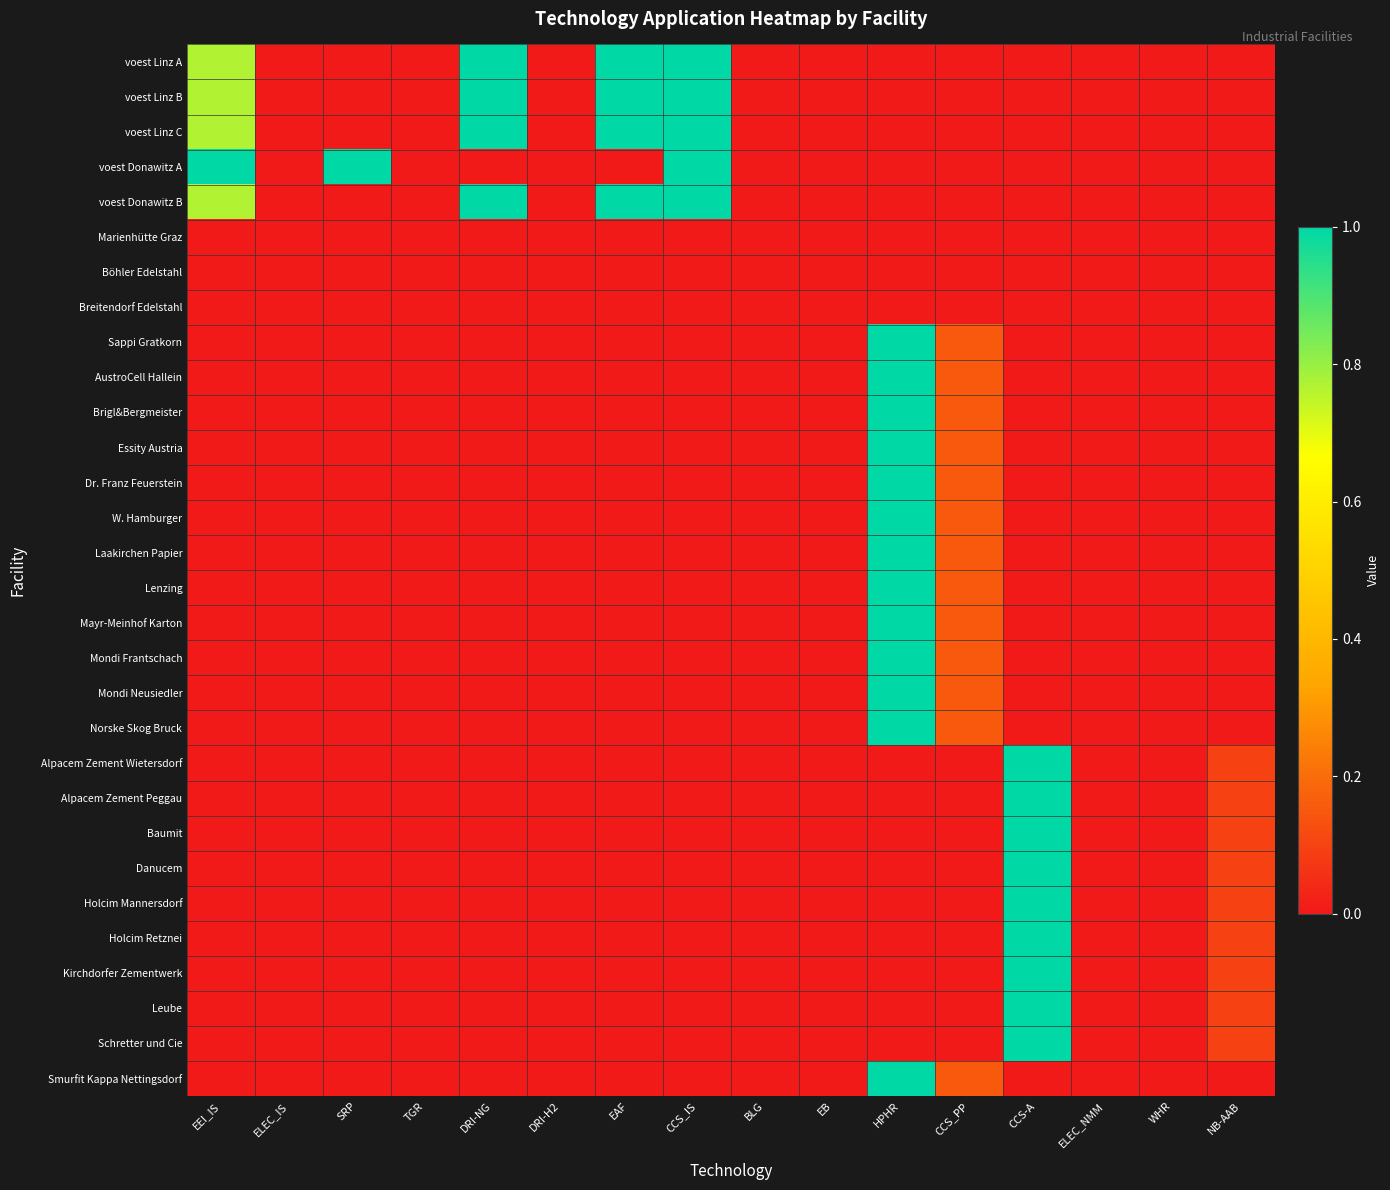

Reading right to left, list all the values displayed in this chart.

voest Linz A: NB-AAB=0.0	WHR=0.0	ELEC_NMM=0.0	CCS-A=0.0	CCS_PP=0.0	HPHR=0.0	EB=0.0	BLG=0.0	CCS_IS=1.0	EAF=1.0	DRI-H2=0.0	DRI-NG=1.0	TGR=0.0	SRP=0.0	ELEC_IS=0.0	EEI_IS=0.8
voest Linz B: NB-AAB=0.0	WHR=0.0	ELEC_NMM=0.0	CCS-A=0.0	CCS_PP=0.0	HPHR=0.0	EB=0.0	BLG=0.0	CCS_IS=1.0	EAF=1.0	DRI-H2=0.0	DRI-NG=1.0	TGR=0.0	SRP=0.0	ELEC_IS=0.0	EEI_IS=0.8
voest Linz C: NB-AAB=0.0	WHR=0.0	ELEC_NMM=0.0	CCS-A=0.0	CCS_PP=0.0	HPHR=0.0	EB=0.0	BLG=0.0	CCS_IS=1.0	EAF=1.0	DRI-H2=0.0	DRI-NG=1.0	TGR=0.0	SRP=0.0	ELEC_IS=0.0	EEI_IS=0.8
voest Donawitz A: NB-AAB=0.0	WHR=0.0	ELEC_NMM=0.0	CCS-A=0.0	CCS_PP=0.0	HPHR=0.0	EB=0.0	BLG=0.0	CCS_IS=1.0	EAF=0.0	DRI-H2=0.0	DRI-NG=0.0	TGR=0.0	SRP=1.0	ELEC_IS=0.0	EEI_IS=1.0
voest Donawitz B: NB-AAB=0.0	WHR=0.0	ELEC_NMM=0.0	CCS-A=0.0	CCS_PP=0.0	HPHR=0.0	EB=0.0	BLG=0.0	CCS_IS=1.0	EAF=1.0	DRI-H2=0.0	DRI-NG=1.0	TGR=0.0	SRP=0.0	ELEC_IS=0.0	EEI_IS=0.8
Marienhütte Graz: NB-AAB=0.0	WHR=0.0	ELEC_NMM=0.0	CCS-A=0.0	CCS_PP=0.0	HPHR=0.0	EB=0.0	BLG=0.0	CCS_IS=0.0	EAF=0.0	DRI-H2=0.0	DRI-NG=0.0	TGR=0.0	SRP=0.0	ELEC_IS=0.0	EEI_IS=0.0
Böhler Edelstahl: NB-AAB=0.0	WHR=0.0	ELEC_NMM=0.0	CCS-A=0.0	CCS_PP=0.0	HPHR=0.0	EB=0.0	BLG=0.0	CCS_IS=0.0	EAF=0.0	DRI-H2=0.0	DRI-NG=0.0	TGR=0.0	SRP=0.0	ELEC_IS=0.0	EEI_IS=0.0
Breitendorf Edelstahl: NB-AAB=0.0	WHR=0.0	ELEC_NMM=0.0	CCS-A=0.0	CCS_PP=0.0	HPHR=0.0	EB=0.0	BLG=0.0	CCS_IS=0.0	EAF=0.0	DRI-H2=0.0	DRI-NG=0.0	TGR=0.0	SRP=0.0	ELEC_IS=0.0	EEI_IS=0.0
Sappi Gratkorn: NB-AAB=0.0	WHR=0.0	ELEC_NMM=0.0	CCS-A=0.0	CCS_PP=0.2	HPHR=1.0	EB=0.0	BLG=0.0	CCS_IS=0.0	EAF=0.0	DRI-H2=0.0	DRI-NG=0.0	TGR=0.0	SRP=0.0	ELEC_IS=0.0	EEI_IS=0.0
AustroCell Hallein: NB-AAB=0.0	WHR=0.0	ELEC_NMM=0.0	CCS-A=0.0	CCS_PP=0.2	HPHR=1.0	EB=0.0	BLG=0.0	CCS_IS=0.0	EAF=0.0	DRI-H2=0.0	DRI-NG=0.0	TGR=0.0	SRP=0.0	ELEC_IS=0.0	EEI_IS=0.0
Brigl&Bergmeister: NB-AAB=0.0	WHR=0.0	ELEC_NMM=0.0	CCS-A=0.0	CCS_PP=0.2	HPHR=1.0	EB=0.0	BLG=0.0	CCS_IS=0.0	EAF=0.0	DRI-H2=0.0	DRI-NG=0.0	TGR=0.0	SRP=0.0	ELEC_IS=0.0	EEI_IS=0.0
Essity Austria: NB-AAB=0.0	WHR=0.0	ELEC_NMM=0.0	CCS-A=0.0	CCS_PP=0.2	HPHR=1.0	EB=0.0	BLG=0.0	CCS_IS=0.0	EAF=0.0	DRI-H2=0.0	DRI-NG=0.0	TGR=0.0	SRP=0.0	ELEC_IS=0.0	EEI_IS=0.0
Dr. Franz Feuerstein: NB-AAB=0.0	WHR=0.0	ELEC_NMM=0.0	CCS-A=0.0	CCS_PP=0.2	HPHR=1.0	EB=0.0	BLG=0.0	CCS_IS=0.0	EAF=0.0	DRI-H2=0.0	DRI-NG=0.0	TGR=0.0	SRP=0.0	ELEC_IS=0.0	EEI_IS=0.0
W. Hamburger: NB-AAB=0.0	WHR=0.0	ELEC_NMM=0.0	CCS-A=0.0	CCS_PP=0.2	HPHR=1.0	EB=0.0	BLG=0.0	CCS_IS=0.0	EAF=0.0	DRI-H2=0.0	DRI-NG=0.0	TGR=0.0	SRP=0.0	ELEC_IS=0.0	EEI_IS=0.0
Laakirchen Papier: NB-AAB=0.0	WHR=0.0	ELEC_NMM=0.0	CCS-A=0.0	CCS_PP=0.2	HPHR=1.0	EB=0.0	BLG=0.0	CCS_IS=0.0	EAF=0.0	DRI-H2=0.0	DRI-NG=0.0	TGR=0.0	SRP=0.0	ELEC_IS=0.0	EEI_IS=0.0
Lenzing: NB-AAB=0.0	WHR=0.0	ELEC_NMM=0.0	CCS-A=0.0	CCS_PP=0.2	HPHR=1.0	EB=0.0	BLG=0.0	CCS_IS=0.0	EAF=0.0	DRI-H2=0.0	DRI-NG=0.0	TGR=0.0	SRP=0.0	ELEC_IS=0.0	EEI_IS=0.0
Mayr-Meinhof Karton: NB-AAB=0.0	WHR=0.0	ELEC_NMM=0.0	CCS-A=0.0	CCS_PP=0.2	HPHR=1.0	EB=0.0	BLG=0.0	CCS_IS=0.0	EAF=0.0	DRI-H2=0.0	DRI-NG=0.0	TGR=0.0	SRP=0.0	ELEC_IS=0.0	EEI_IS=0.0
Mondi Frantschach: NB-AAB=0.0	WHR=0.0	ELEC_NMM=0.0	CCS-A=0.0	CCS_PP=0.2	HPHR=1.0	EB=0.0	BLG=0.0	CCS_IS=0.0	EAF=0.0	DRI-H2=0.0	DRI-NG=0.0	TGR=0.0	SRP=0.0	ELEC_IS=0.0	EEI_IS=0.0
Mondi Neusiedler: NB-AAB=0.0	WHR=0.0	ELEC_NMM=0.0	CCS-A=0.0	CCS_PP=0.2	HPHR=1.0	EB=0.0	BLG=0.0	CCS_IS=0.0	EAF=0.0	DRI-H2=0.0	DRI-NG=0.0	TGR=0.0	SRP=0.0	ELEC_IS=0.0	EEI_IS=0.0
Norske Skog Bruck: NB-AAB=0.0	WHR=0.0	ELEC_NMM=0.0	CCS-A=0.0	CCS_PP=0.2	HPHR=1.0	EB=0.0	BLG=0.0	CCS_IS=0.0	EAF=0.0	DRI-H2=0.0	DRI-NG=0.0	TGR=0.0	SRP=0.0	ELEC_IS=0.0	EEI_IS=0.0
Alpacem Zement Wietersdorf: NB-AAB=0.1	WHR=0.0	ELEC_NMM=0.0	CCS-A=1.0	CCS_PP=0.0	HPHR=0.0	EB=0.0	BLG=0.0	CCS_IS=0.0	EAF=0.0	DRI-H2=0.0	DRI-NG=0.0	TGR=0.0	SRP=0.0	ELEC_IS=0.0	EEI_IS=0.0
Alpacem Zement Peggau: NB-AAB=0.1	WHR=0.0	ELEC_NMM=0.0	CCS-A=1.0	CCS_PP=0.0	HPHR=0.0	EB=0.0	BLG=0.0	CCS_IS=0.0	EAF=0.0	DRI-H2=0.0	DRI-NG=0.0	TGR=0.0	SRP=0.0	ELEC_IS=0.0	EEI_IS=0.0
Baumit: NB-AAB=0.1	WHR=0.0	ELEC_NMM=0.0	CCS-A=1.0	CCS_PP=0.0	HPHR=0.0	EB=0.0	BLG=0.0	CCS_IS=0.0	EAF=0.0	DRI-H2=0.0	DRI-NG=0.0	TGR=0.0	SRP=0.0	ELEC_IS=0.0	EEI_IS=0.0
Danucem: NB-AAB=0.1	WHR=0.0	ELEC_NMM=0.0	CCS-A=1.0	CCS_PP=0.0	HPHR=0.0	EB=0.0	BLG=0.0	CCS_IS=0.0	EAF=0.0	DRI-H2=0.0	DRI-NG=0.0	TGR=0.0	SRP=0.0	ELEC_IS=0.0	EEI_IS=0.0
Holcim Mannersdorf: NB-AAB=0.1	WHR=0.0	ELEC_NMM=0.0	CCS-A=1.0	CCS_PP=0.0	HPHR=0.0	EB=0.0	BLG=0.0	CCS_IS=0.0	EAF=0.0	DRI-H2=0.0	DRI-NG=0.0	TGR=0.0	SRP=0.0	ELEC_IS=0.0	EEI_IS=0.0
Holcim Retznei: NB-AAB=0.1	WHR=0.0	ELEC_NMM=0.0	CCS-A=1.0	CCS_PP=0.0	HPHR=0.0	EB=0.0	BLG=0.0	CCS_IS=0.0	EAF=0.0	DRI-H2=0.0	DRI-NG=0.0	TGR=0.0	SRP=0.0	ELEC_IS=0.0	EEI_IS=0.0
Kirchdorfer Zementwerk: NB-AAB=0.1	WHR=0.0	ELEC_NMM=0.0	CCS-A=1.0	CCS_PP=0.0	HPHR=0.0	EB=0.0	BLG=0.0	CCS_IS=0.0	EAF=0.0	DRI-H2=0.0	DRI-NG=0.0	TGR=0.0	SRP=0.0	ELEC_IS=0.0	EEI_IS=0.0
Leube: NB-AAB=0.1	WHR=0.0	ELEC_NMM=0.0	CCS-A=1.0	CCS_PP=0.0	HPHR=0.0	EB=0.0	BLG=0.0	CCS_IS=0.0	EAF=0.0	DRI-H2=0.0	DRI-NG=0.0	TGR=0.0	SRP=0.0	ELEC_IS=0.0	EEI_IS=0.0
Schretter und Cie: NB-AAB=0.1	WHR=0.0	ELEC_NMM=0.0	CCS-A=1.0	CCS_PP=0.0	HPHR=0.0	EB=0.0	BLG=0.0	CCS_IS=0.0	EAF=0.0	DRI-H2=0.0	DRI-NG=0.0	TGR=0.0	SRP=0.0	ELEC_IS=0.0	EEI_IS=0.0
Smurfit Kappa Nettingsdorf: NB-AAB=0.0	WHR=0.0	ELEC_NMM=0.0	CCS-A=0.0	CCS_PP=0.2	HPHR=1.0	EB=0.0	BLG=0.0	CCS_IS=0.0	EAF=0.0	DRI-H2=0.0	DRI-NG=0.0	TGR=0.0	SRP=0.0	ELEC_IS=0.0	EEI_IS=0.0